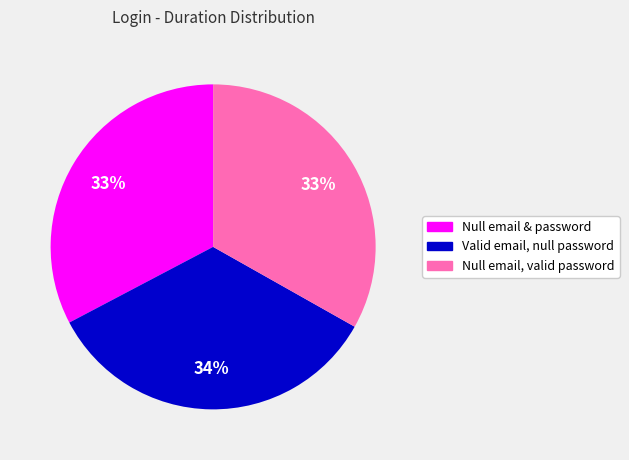

To the nearest percent, what is the difference between the largest and smallest slice percentages?

1%